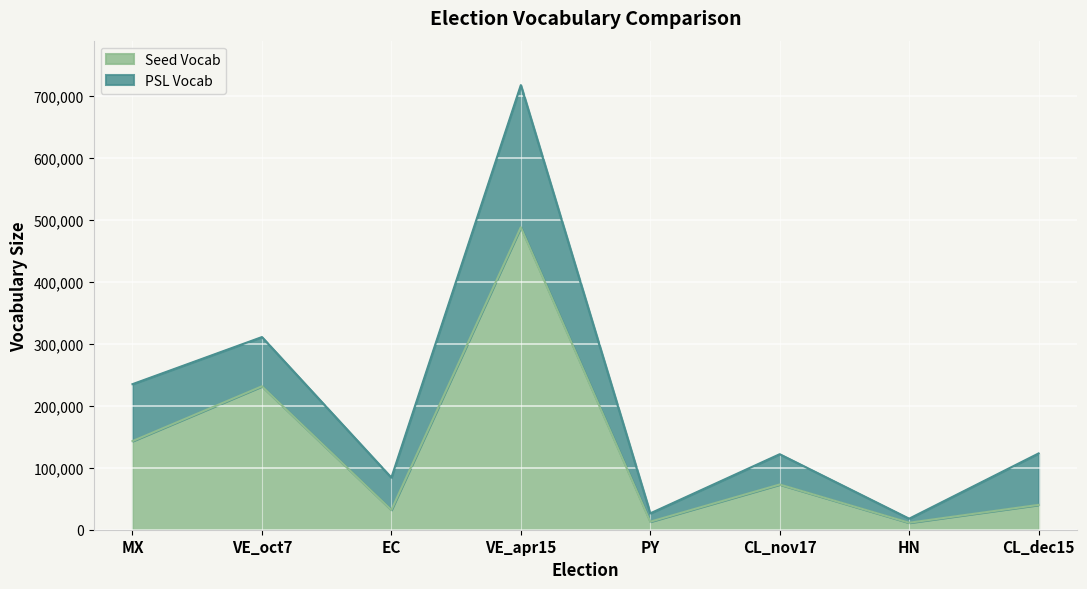

Where is Seed Vocab nearest to the value 249488?

VE_oct7